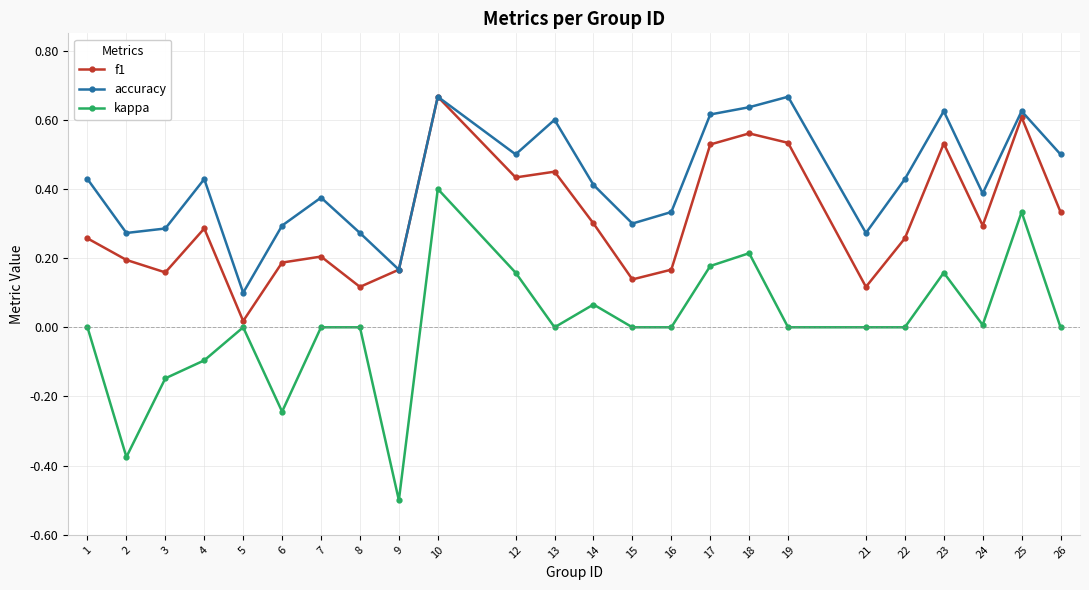

Rank the series at 18 from highest to lowest value.

accuracy, f1, kappa